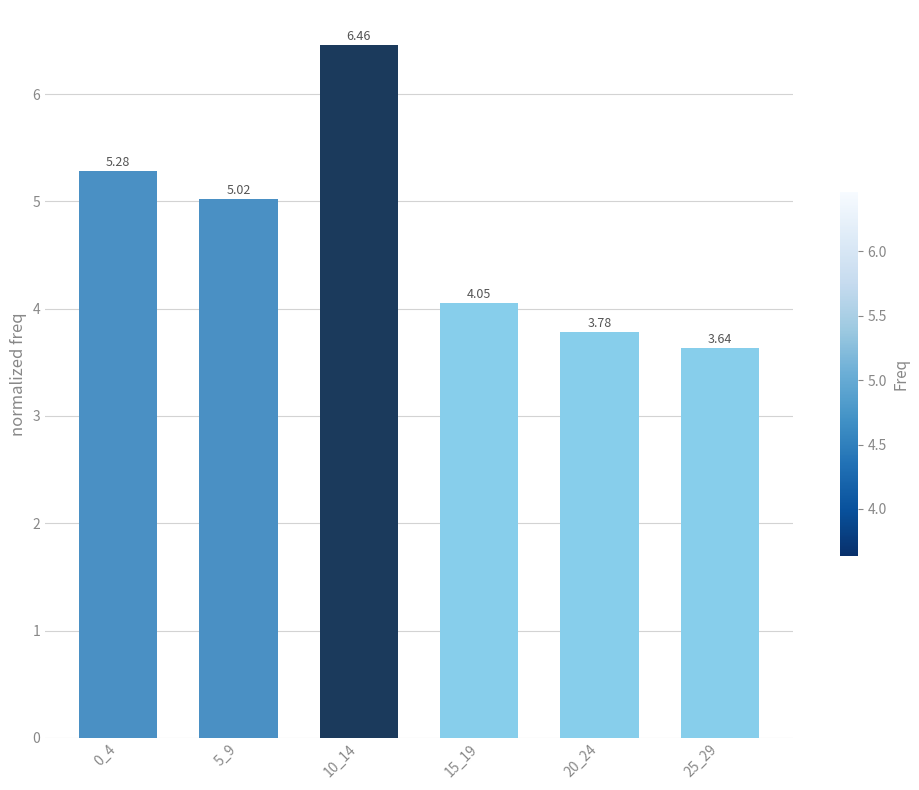

List the labels in order of value, smallest first.

25_29, 20_24, 15_19, 5_9, 0_4, 10_14